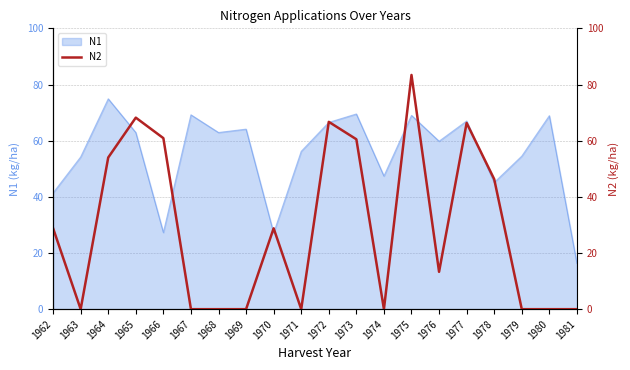

True or false: the data shows 28.8 at 1962.

True